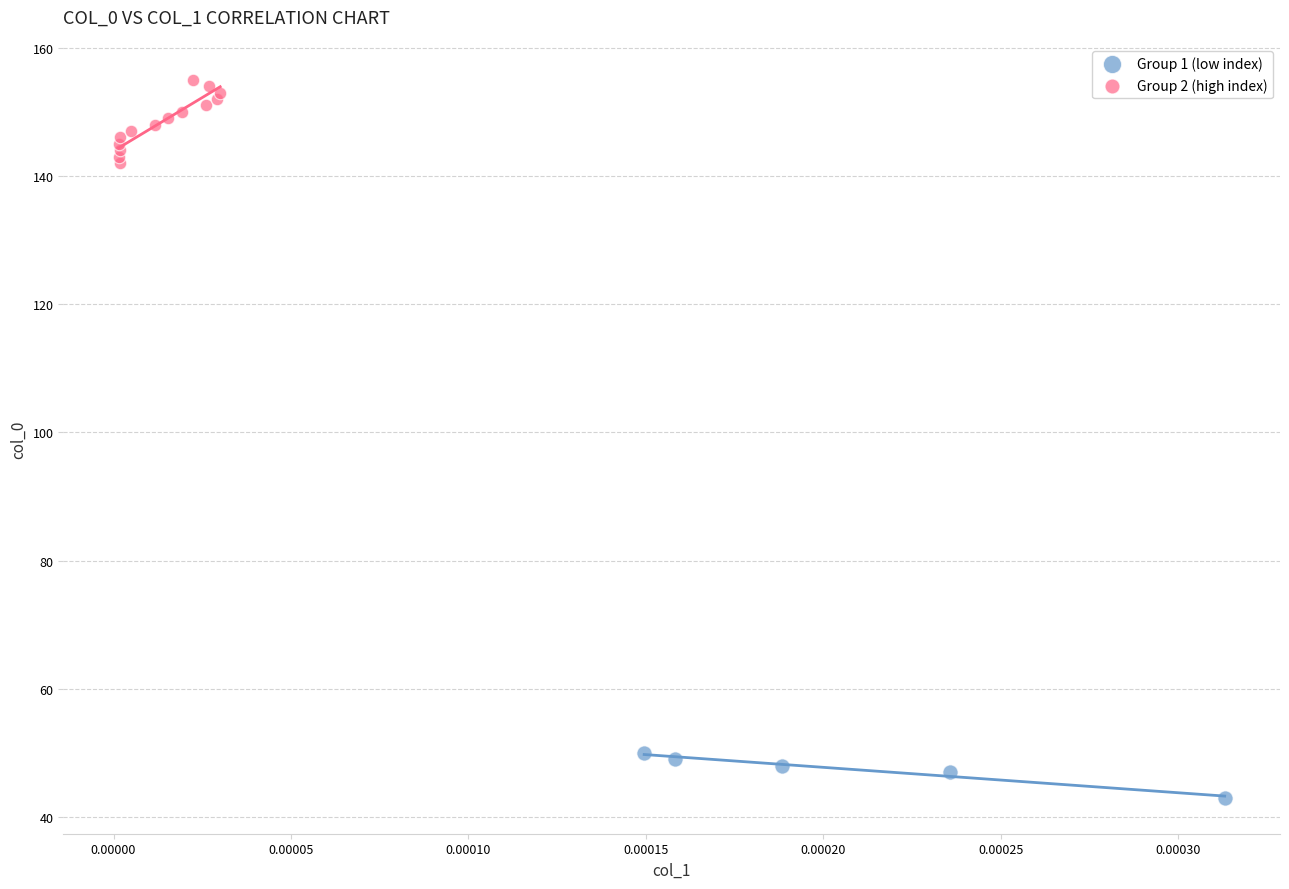

Which series reaches the maximum Y coordinate?

Group 2 (high index)